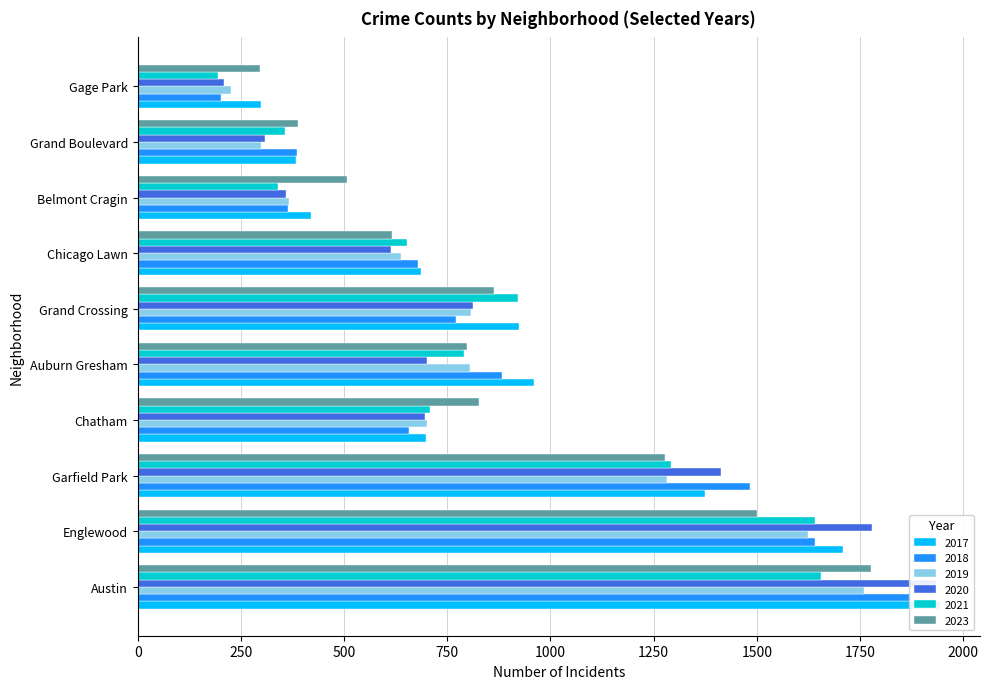

Which series changed the most between Chatham and Grand Boulevard?

2023